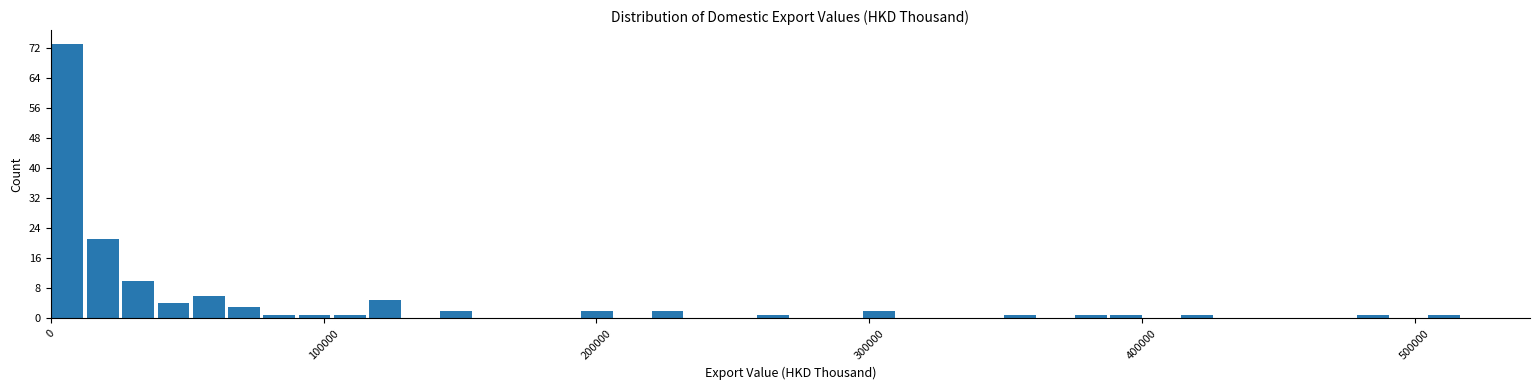

Read against the x-axis, roughly where is the centre of the tallest bar?

10000